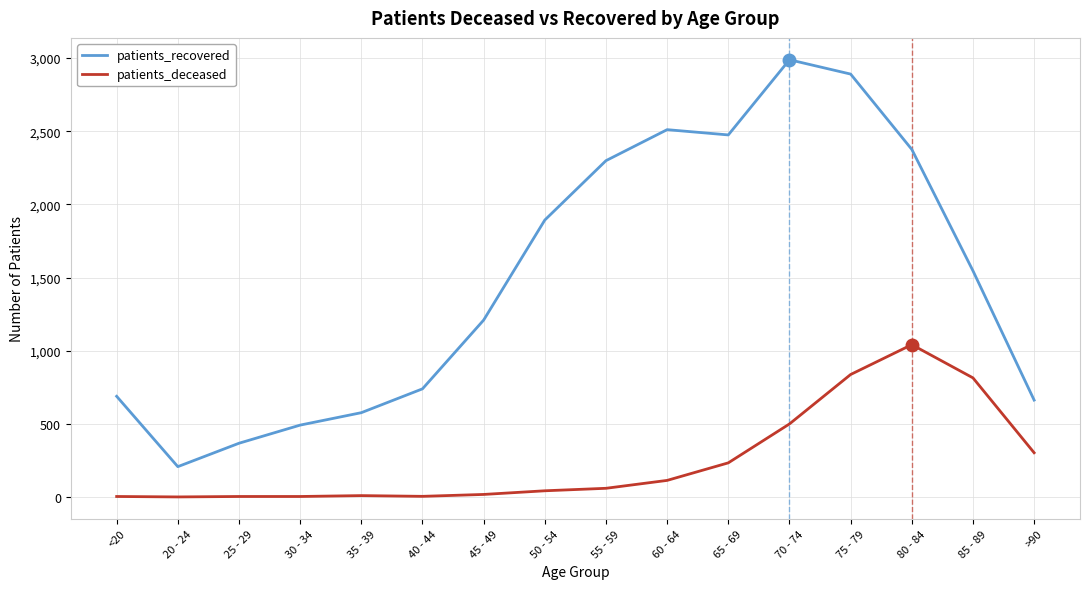

What is the maximum value for patients_deceased?

1041